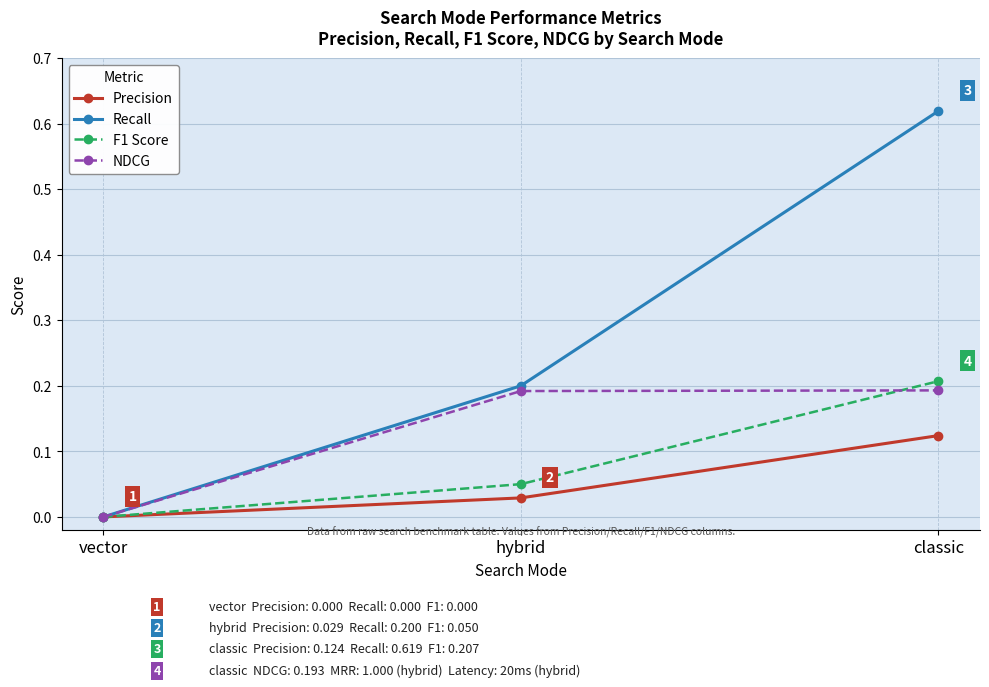

Which category has the lowest value in the Precision series?

vector